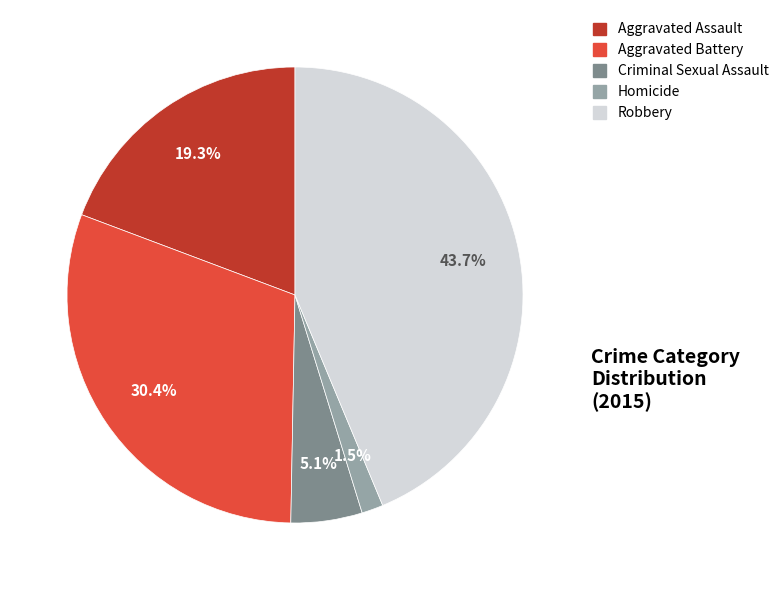

How many slices are in this pie chart?

5